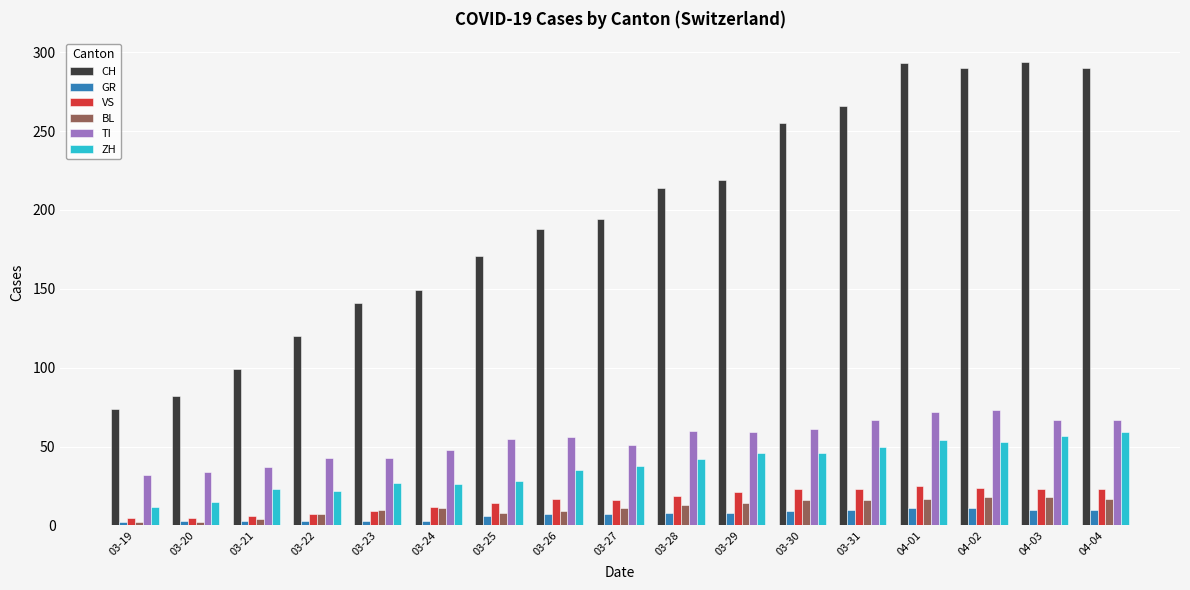

Read the CH value at 03-22.

120